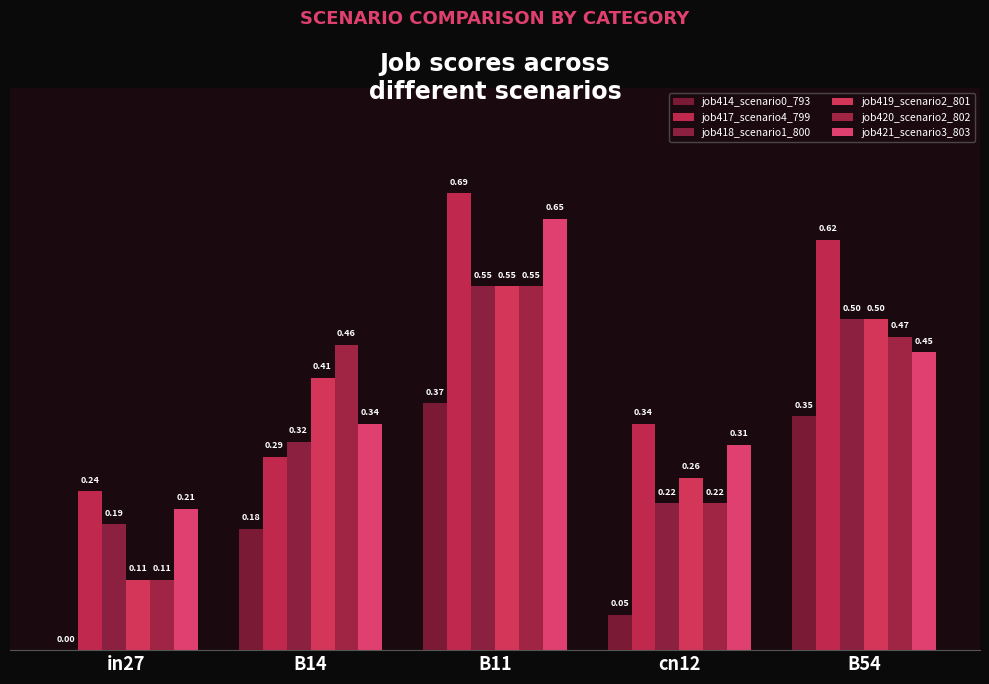

Are the bars grouped side by side (vs. stacked)?

Yes